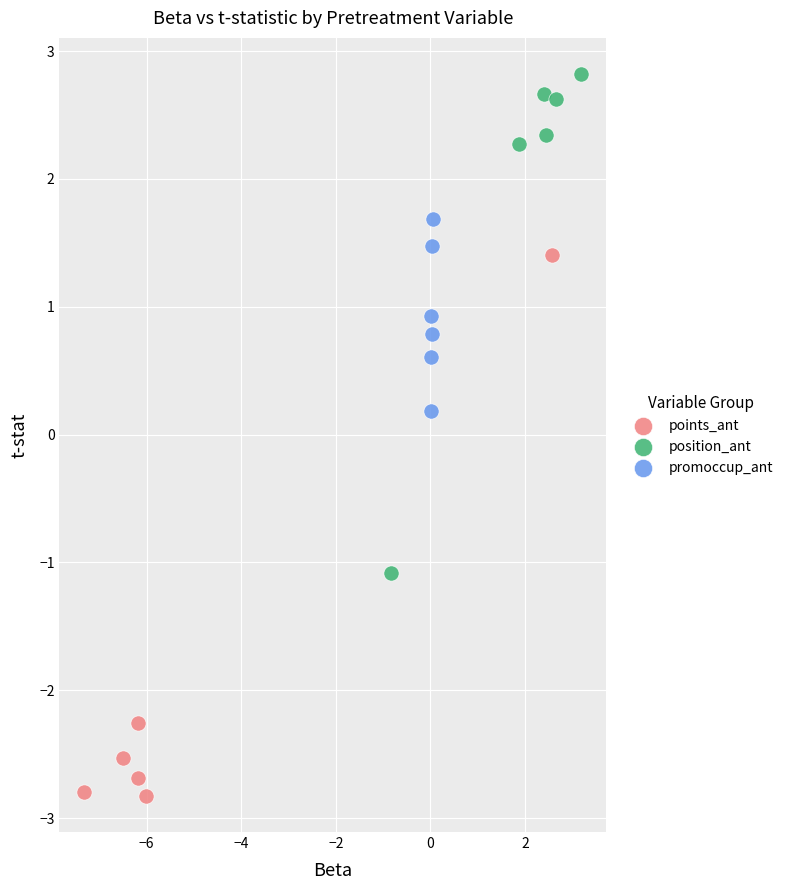

Which series reaches the minimum Y coordinate?

points_ant